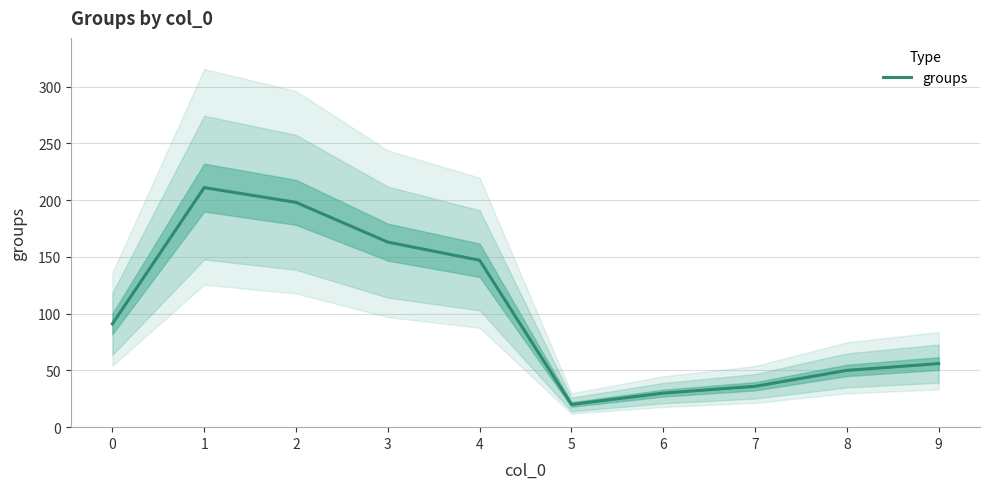

Reading left to right, what are all the values shown in this chart?

0=91	1=211	2=198	3=163	4=147	5=20	6=30	7=36	8=50	9=56